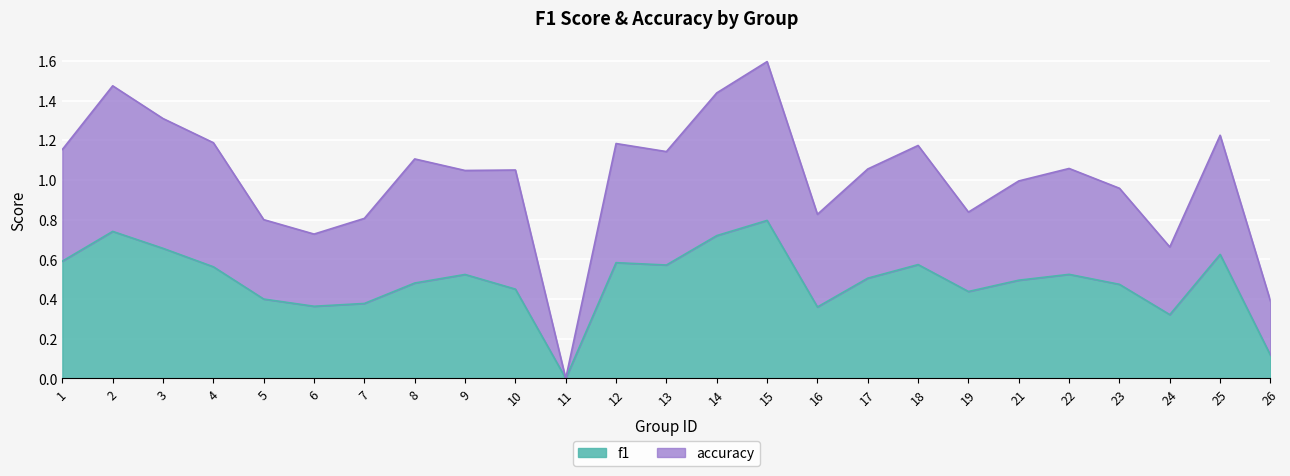

Which has a higher value, 19 or 13?

13